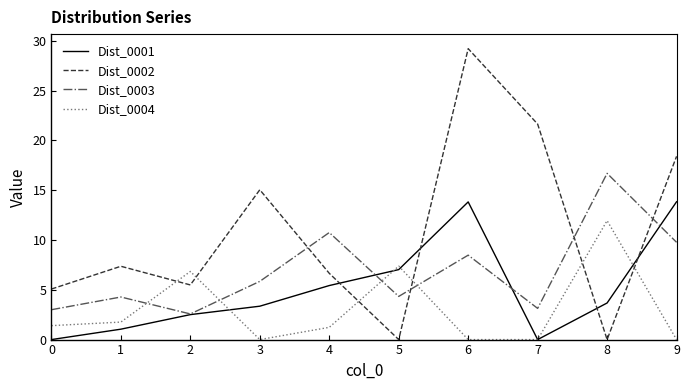

The Dist_0004 series shows 11.9 at 8. True or false?

True